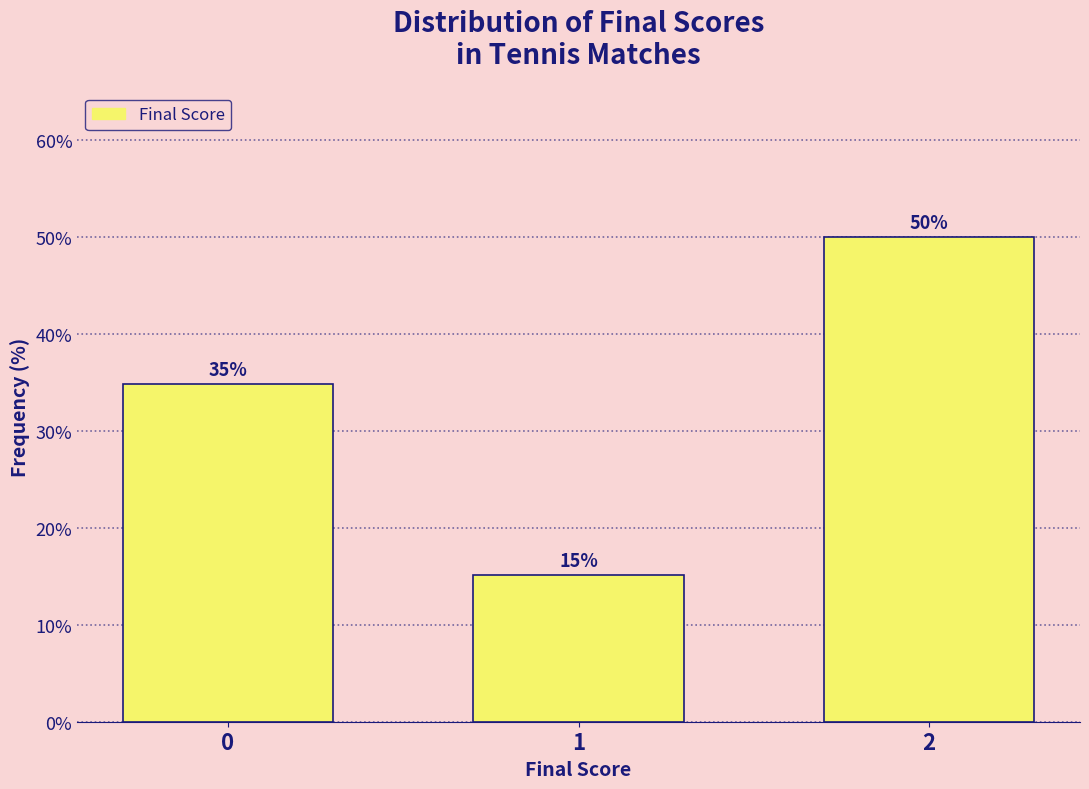

What is the value of the 3rd bar from the left?

50.0